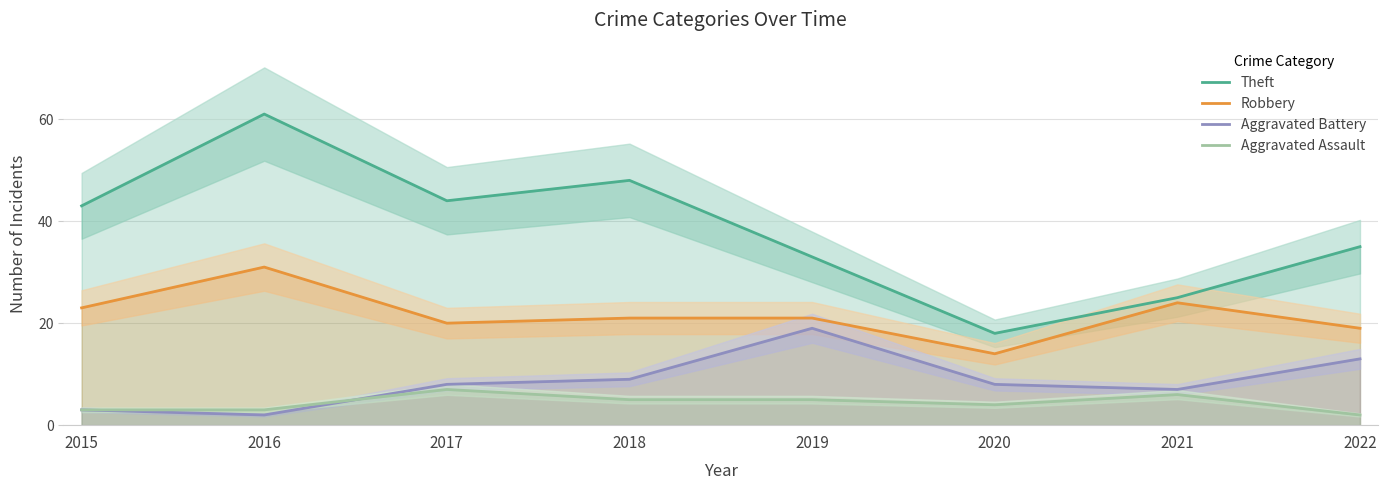

True or false: Theft has more than 1 interior local peaks.

True